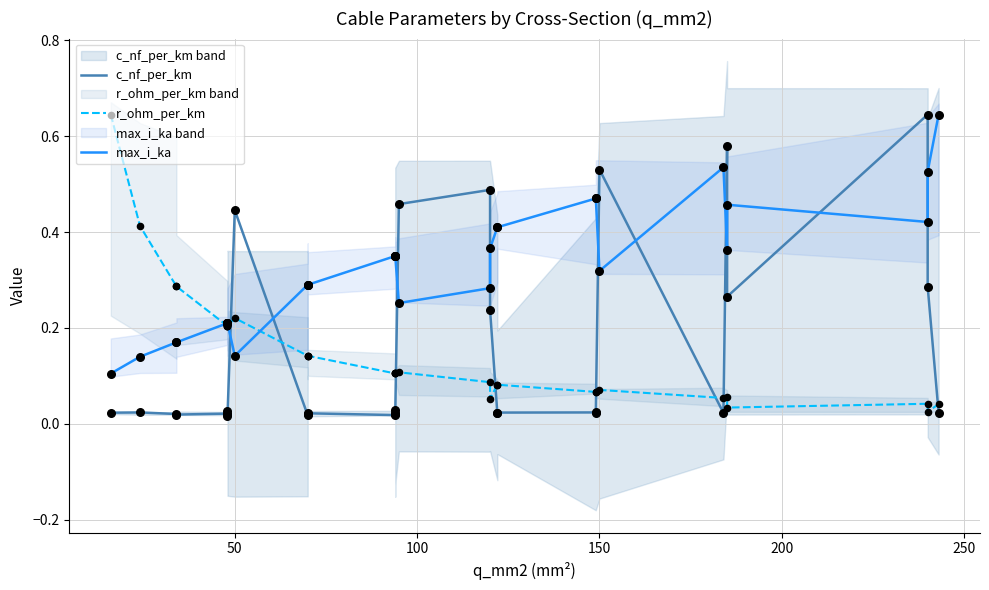

Which series contains the lowest Y value?

c_nf_per_km